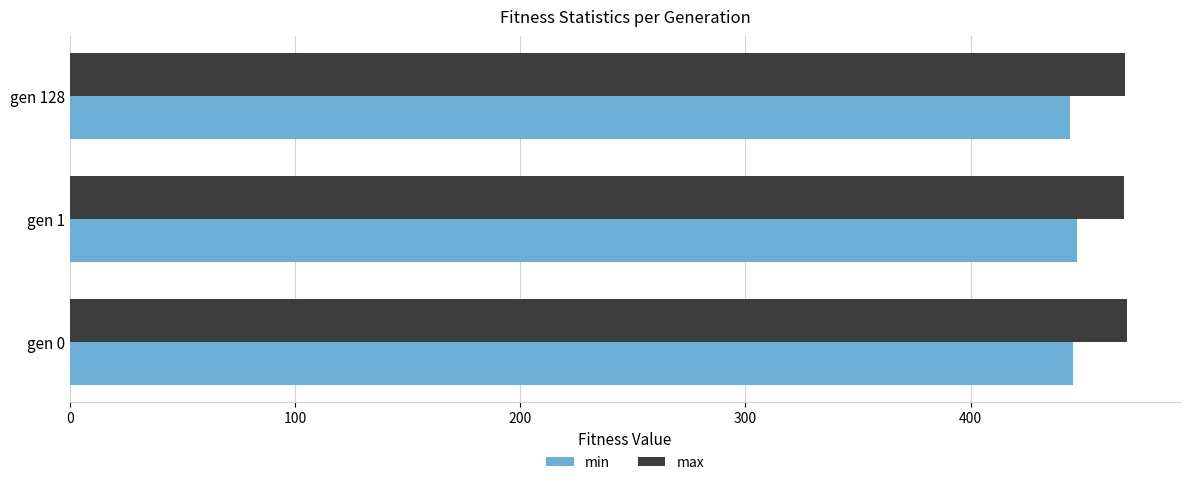

What is the sum of the max values at gen 1 and gen 128?

936.3